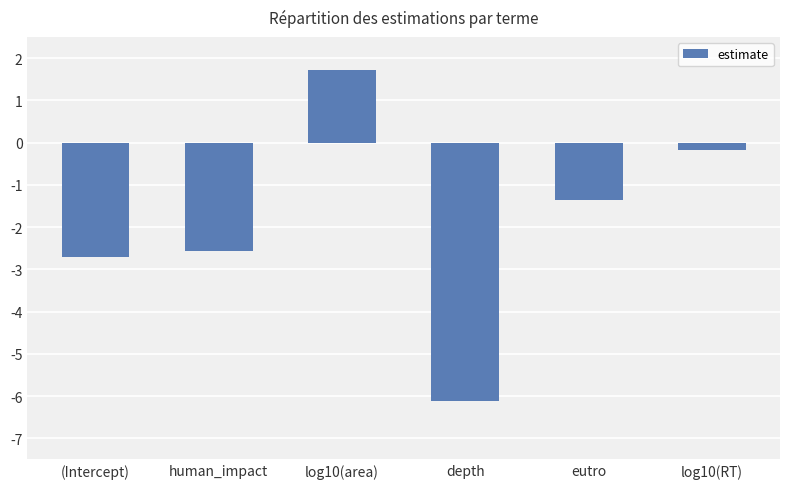

How many data points does each series have?

6